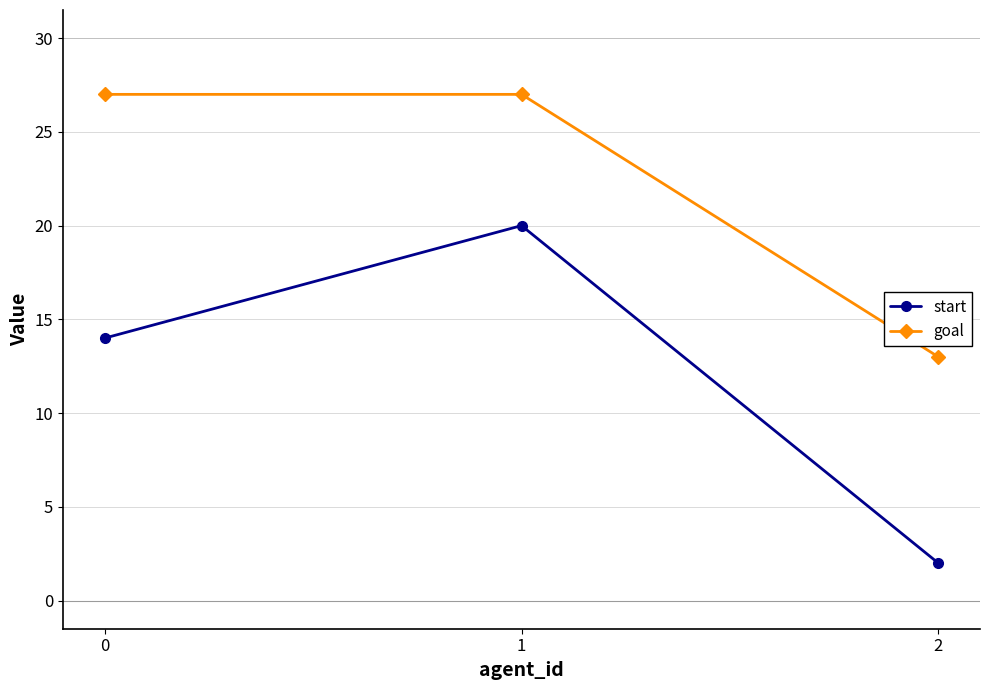

What is the difference between the start values at 0 and 2?

12